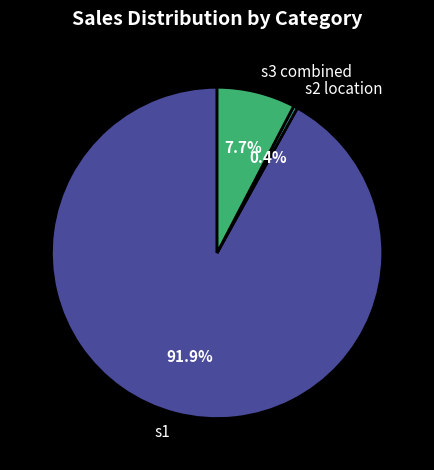

Between s2 location and s1, which is larger?

s1